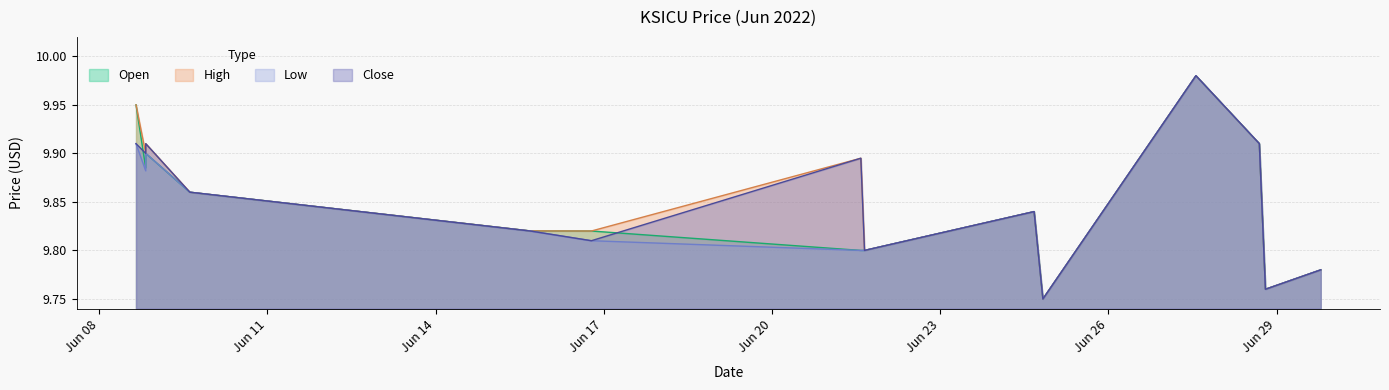

Which series changed the most between 2022-06-08 19:56:00 and 2022-06-28 19:15:00?

high